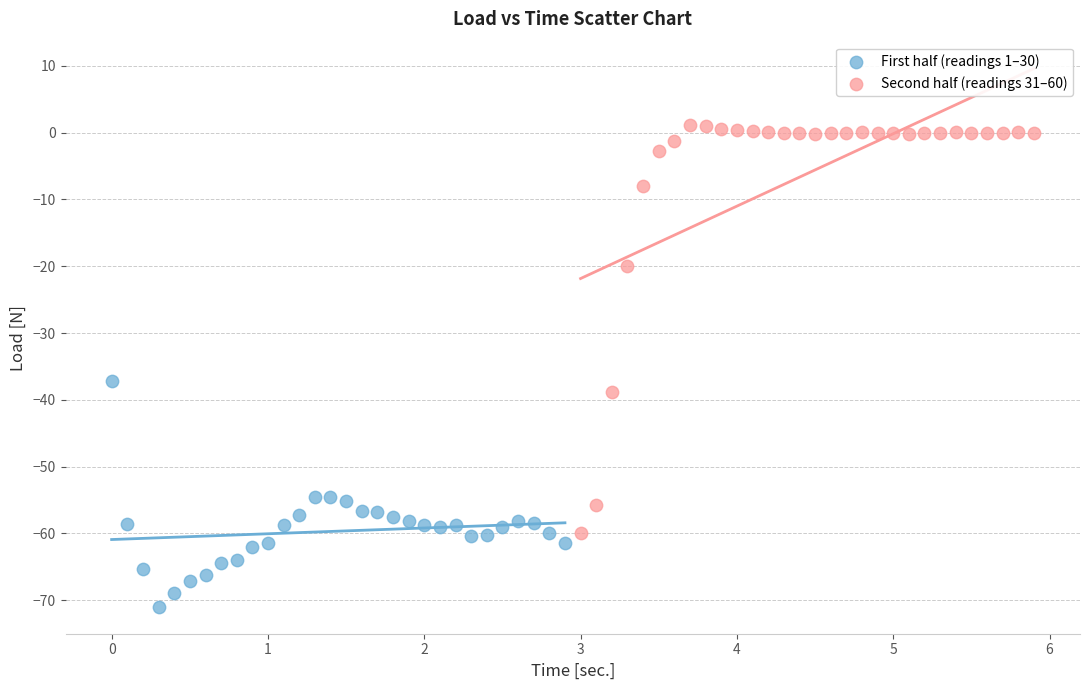

Which series contains the lowest Y value?

First half (readings 1–30)